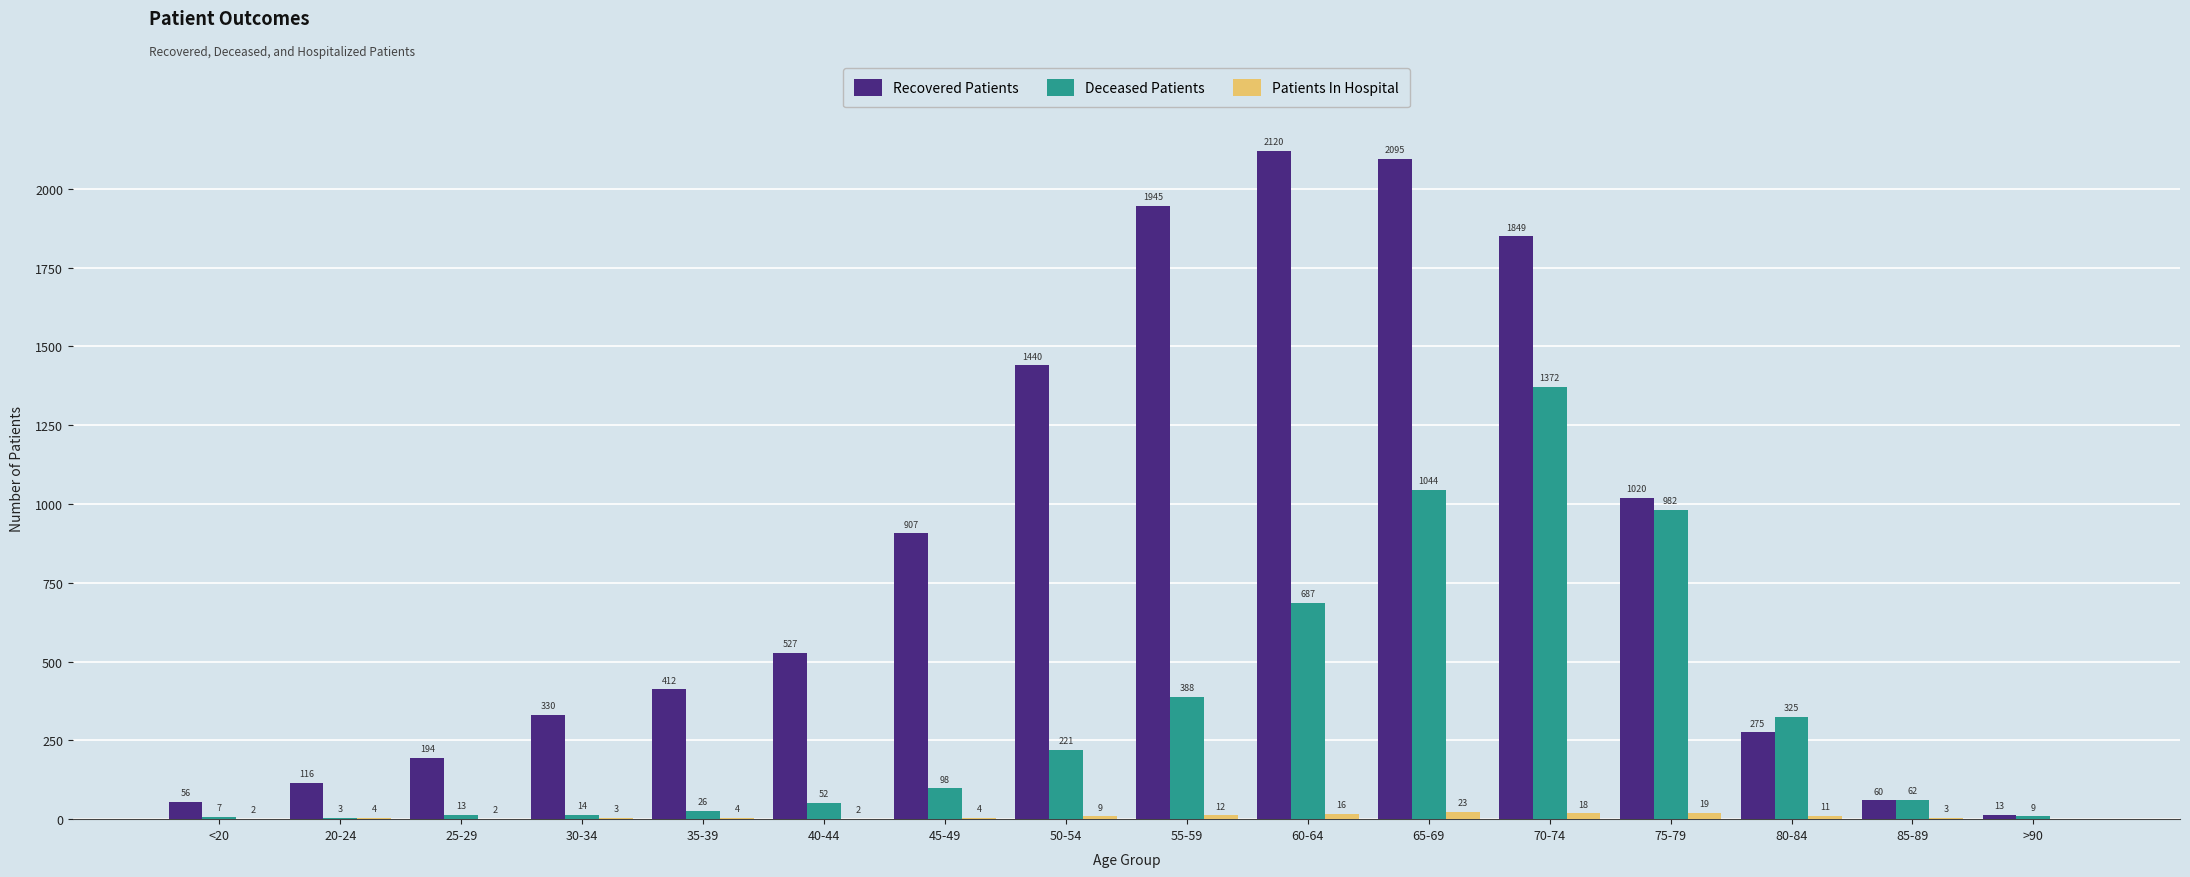

What are all the series names shown in the legend?

Recovered Patients, Deceased Patients, Patients In Hospital